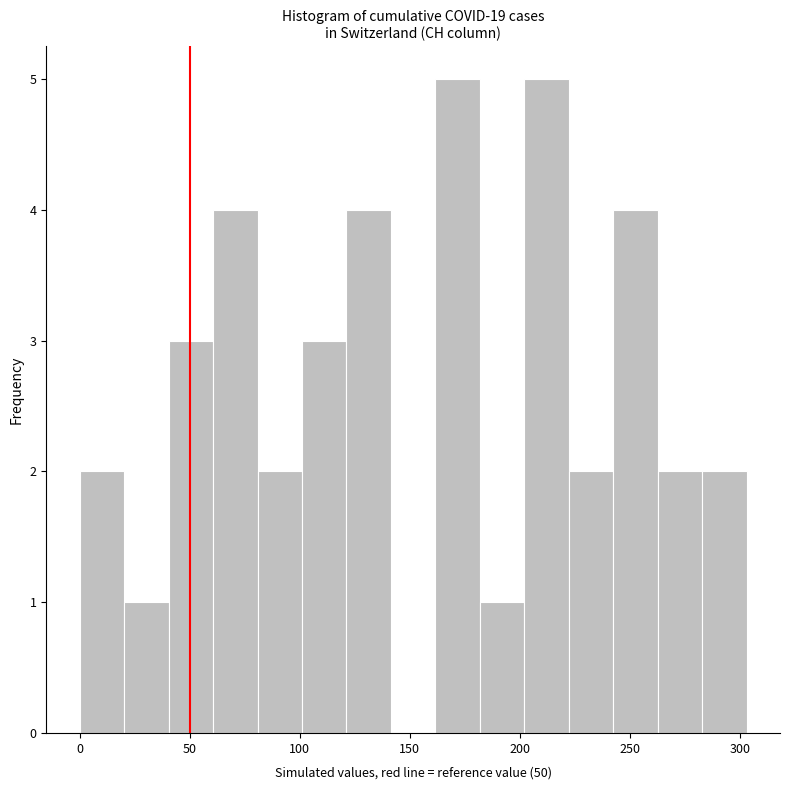

How tall is the bar that spans 180 to 200 on the x-axis? Neither the bar edges nor the heights are printed on the chart, so give them approximately, as read against the axes.

1